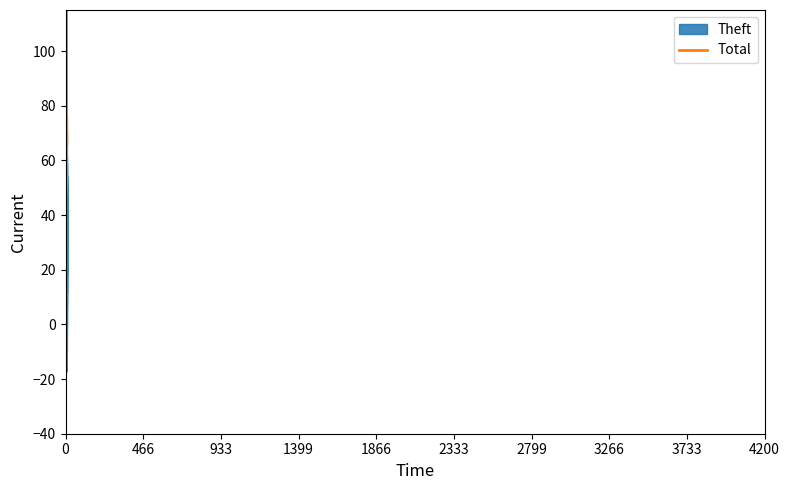

The value of Robbery at 2022 is 17. True or false?

False